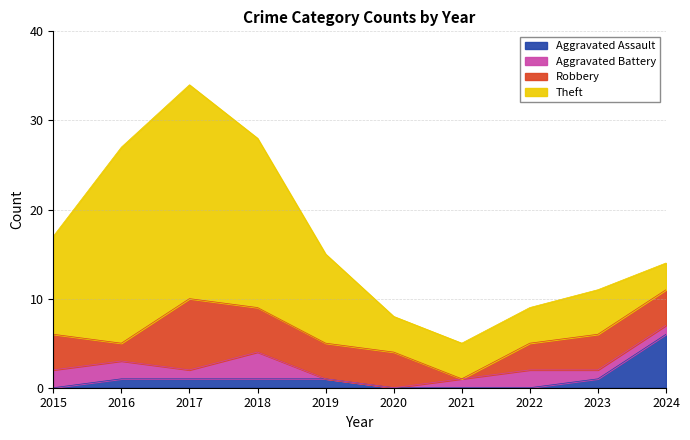

How many lines are shown in the chart?

4